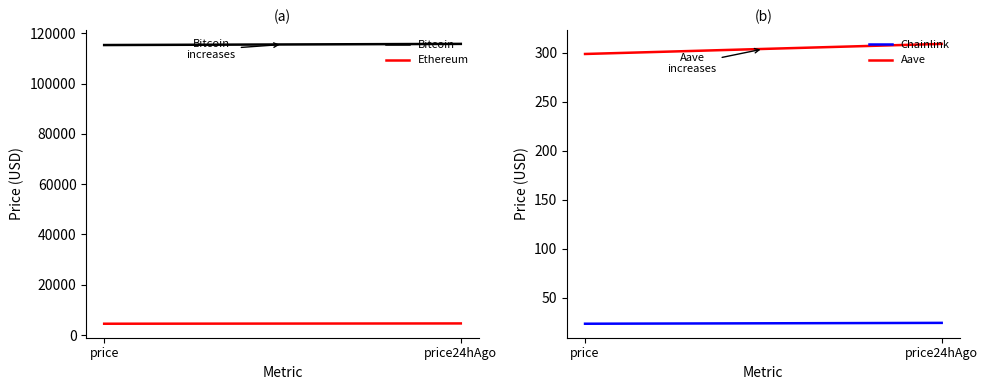

List the labels in order of Ethereum value, smallest first.

price, price24hAgo